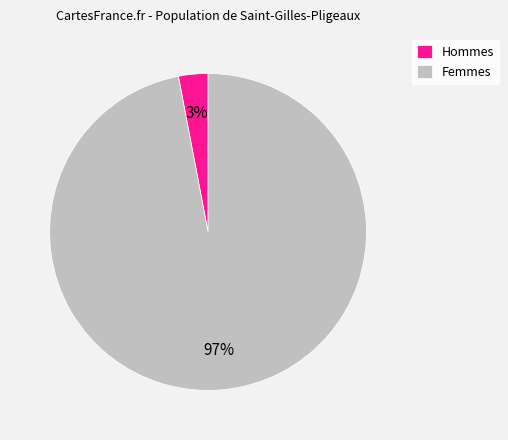

Is it true that Hommes is 3% of the pie?

True